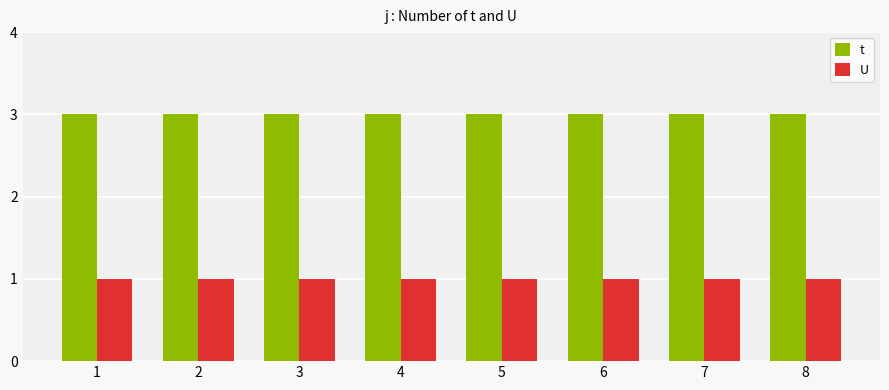

The U series shows 1 at 2. True or false?

True